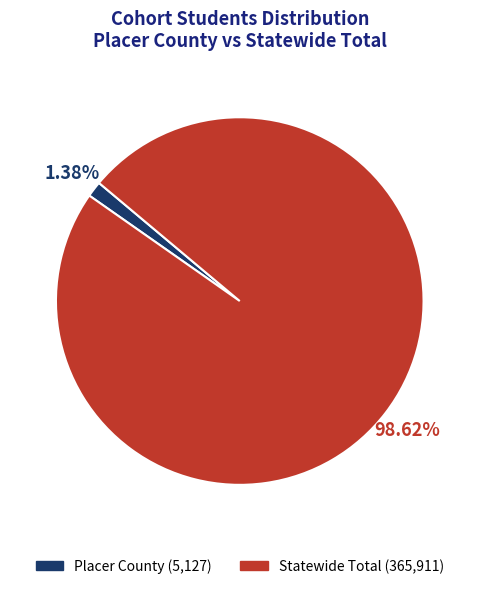

Rank the categories by value from highest to lowest.

Statewide Total, Placer County